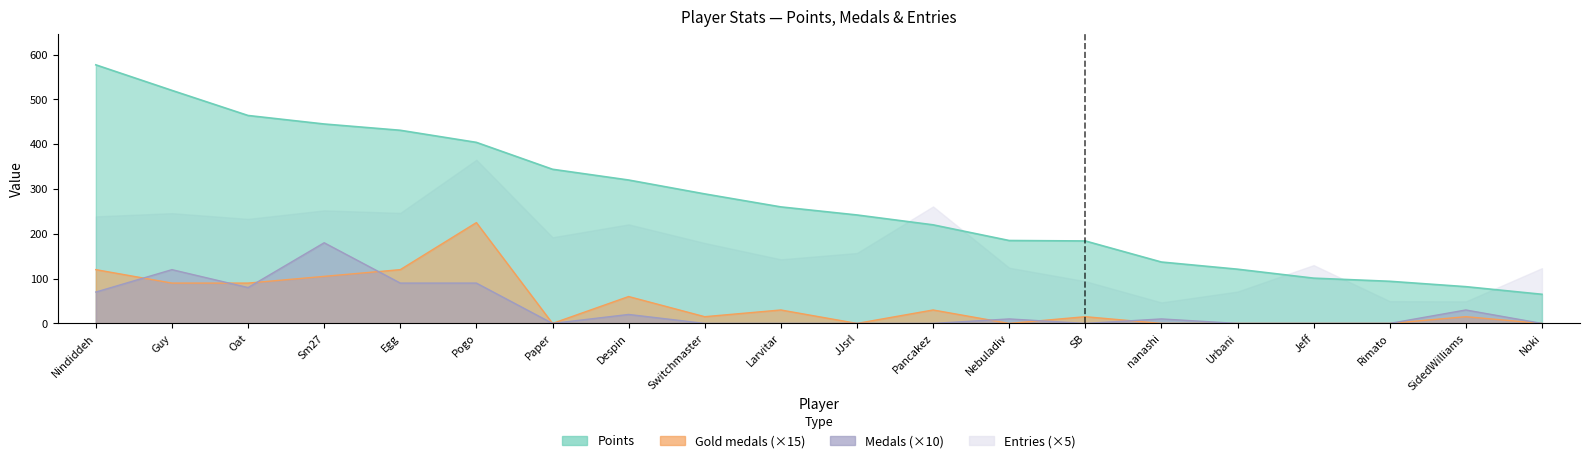

What is the sum of the Points values at Sm27 and Guy?

965